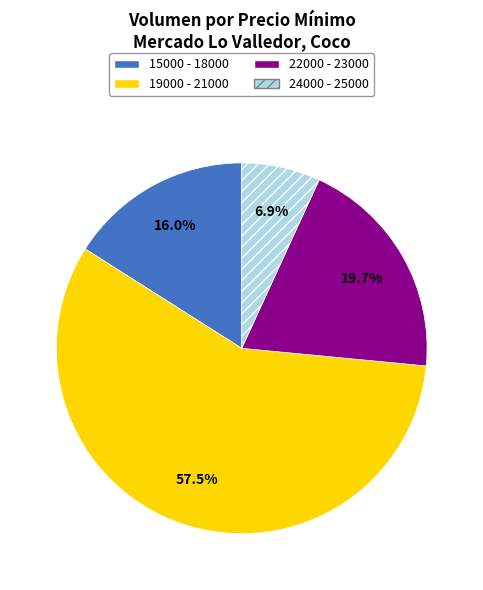

Does 15000 - 18000 represent more than half of the total?

No